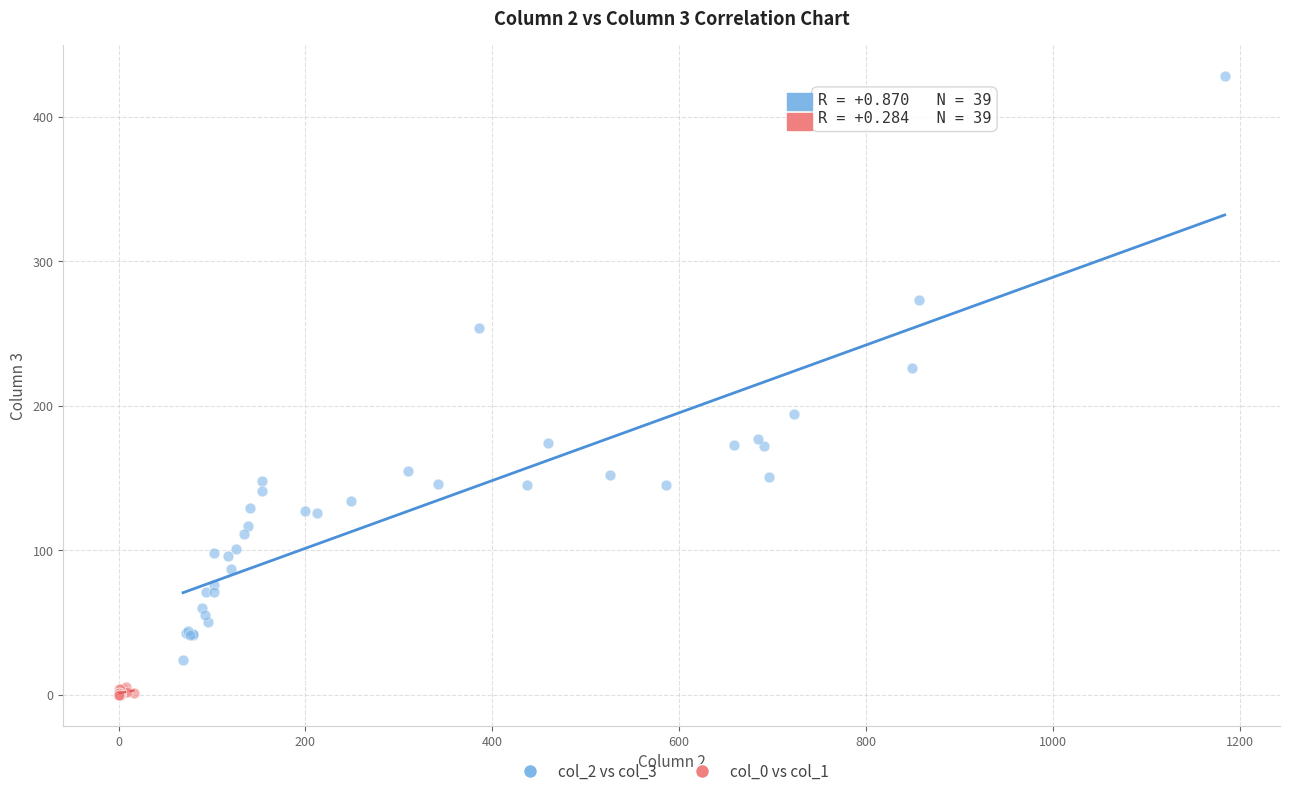

Which series reaches the maximum Y coordinate?

col_2 vs col_3